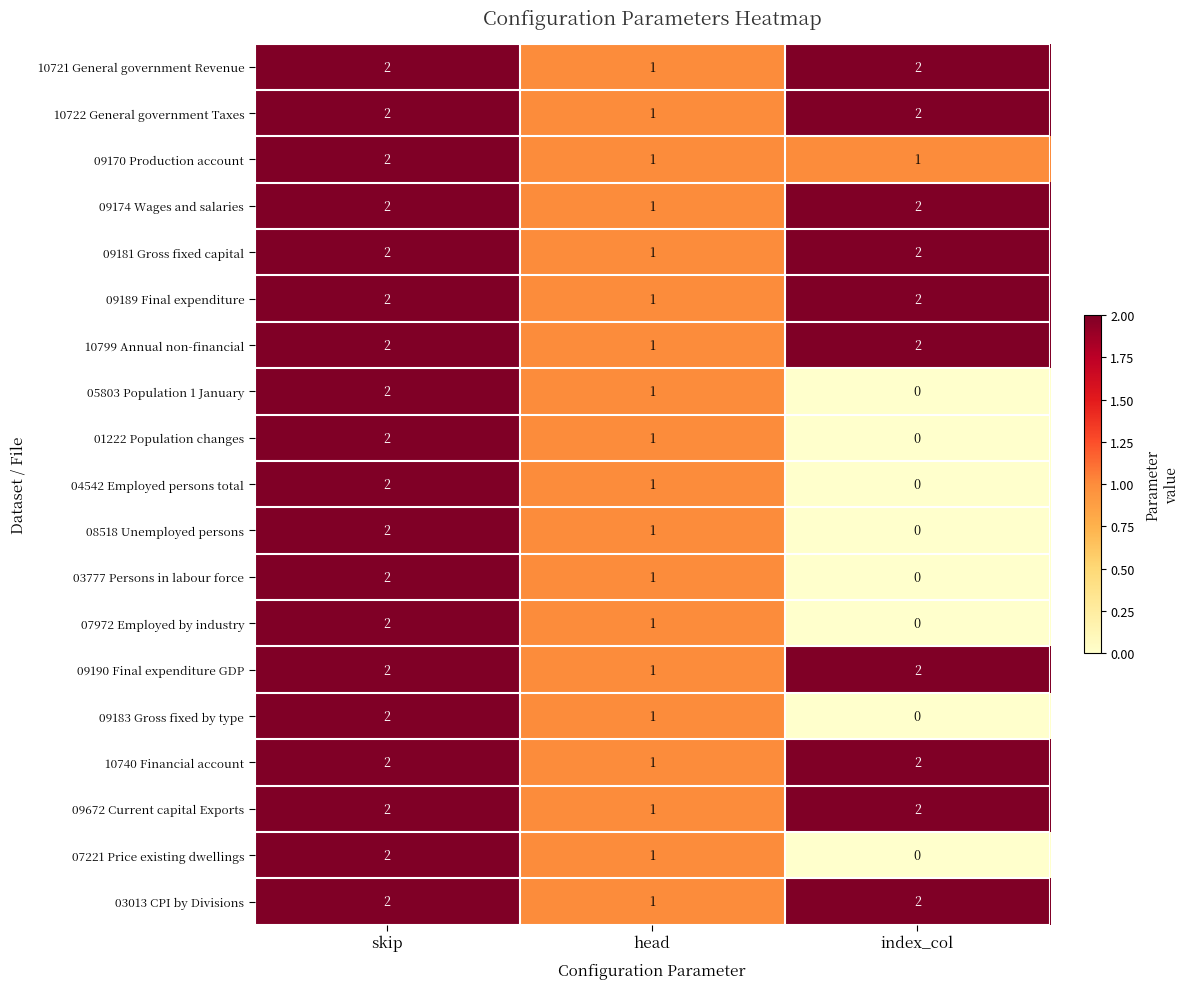

True or false: 10722 General government Taxes has a value of 1 at index_col.

False